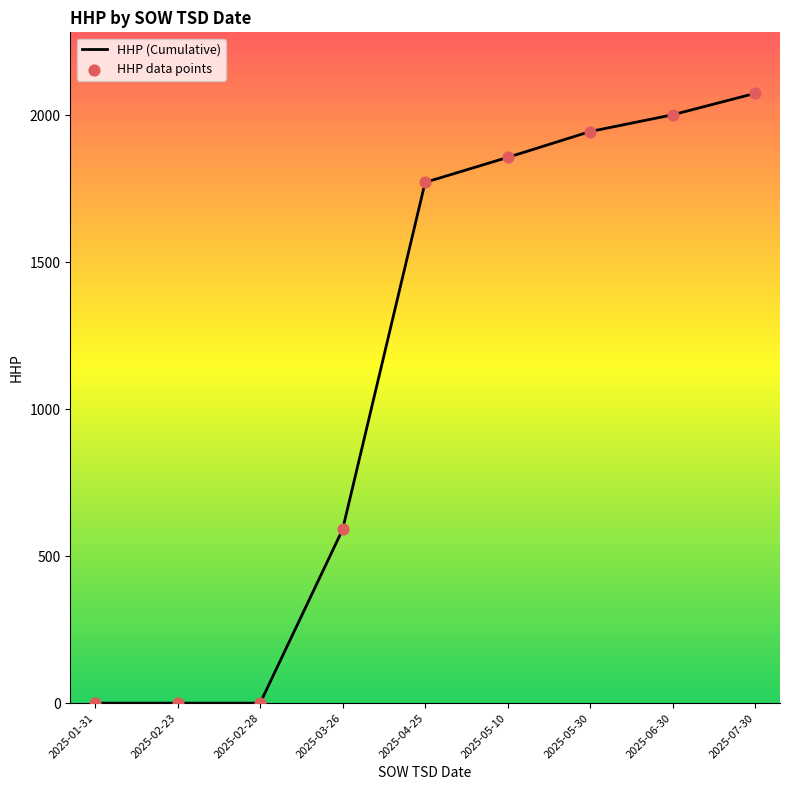

What is the difference between the maximum and minimum values?

2075